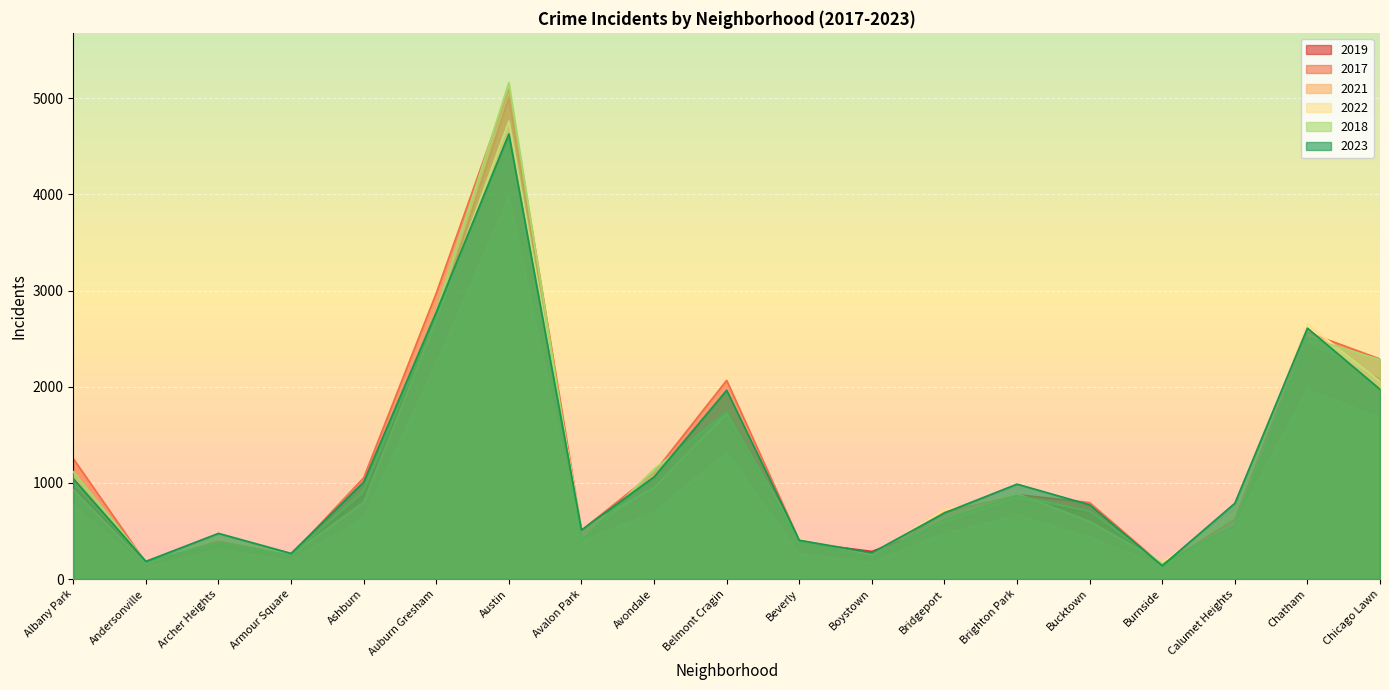

At which category is the sum across all series the highest?

Austin